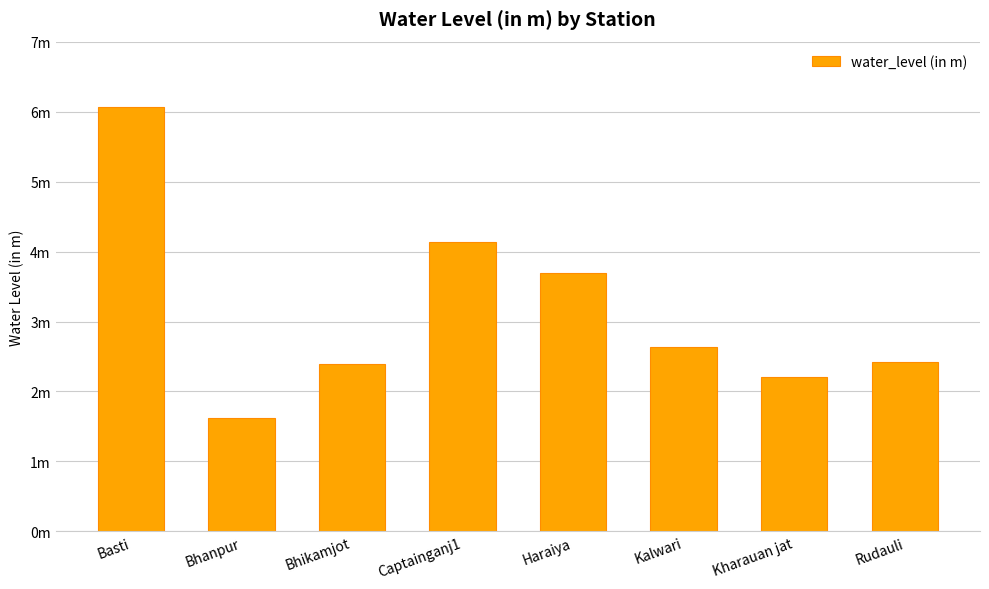

What is the value of the 2nd bar from the left?

1.6